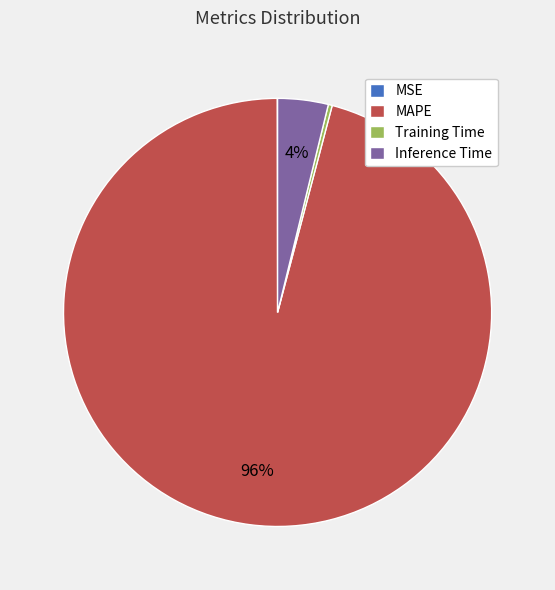

True or false: Inference Time accounts for 4% of the total.

True